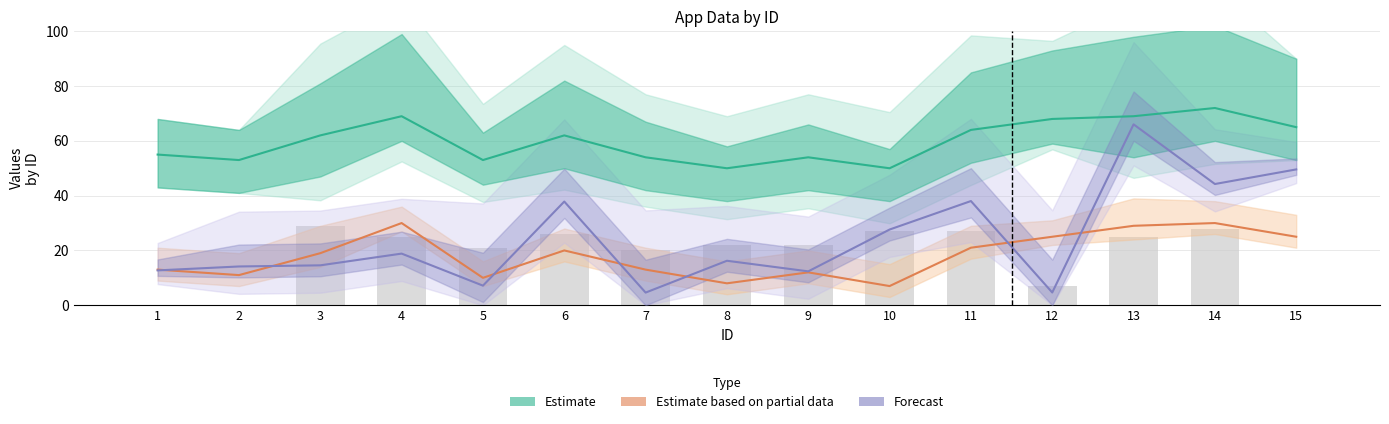

What is the difference between the Estimate based on partial data values at 10 and 3?

12.0